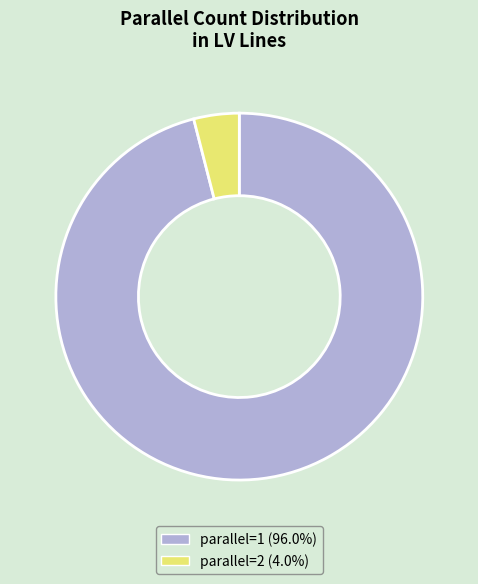

Is there any slice that represents more than half of the pie?

Yes